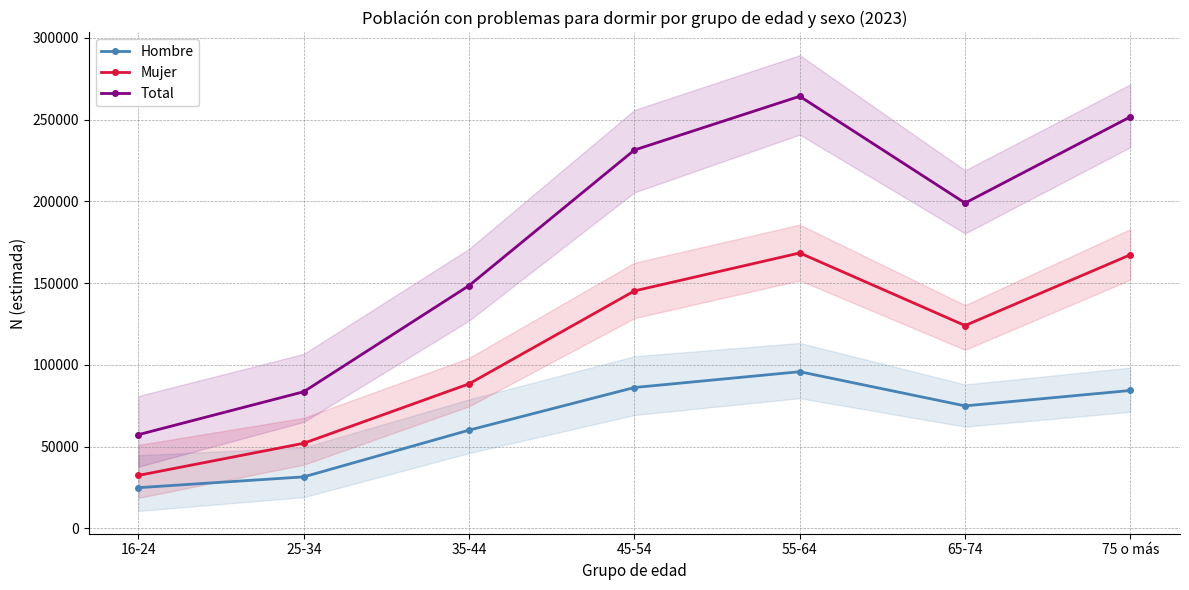

Which has a higher value, 65-74 or 35-44?

65-74